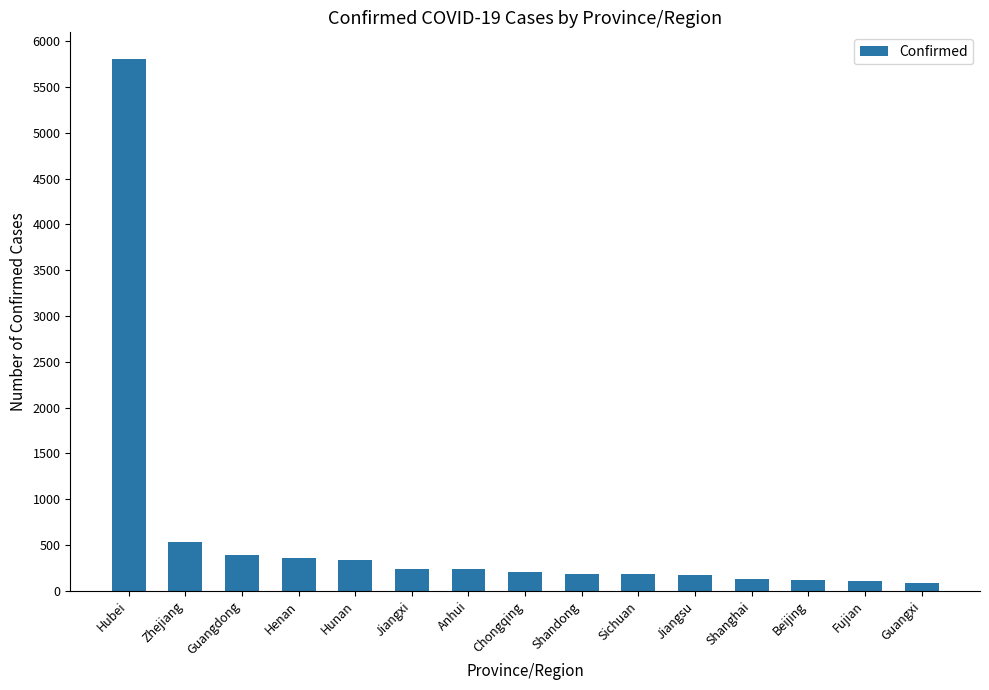

Where is the data nearest to the value 2946?

Zhejiang